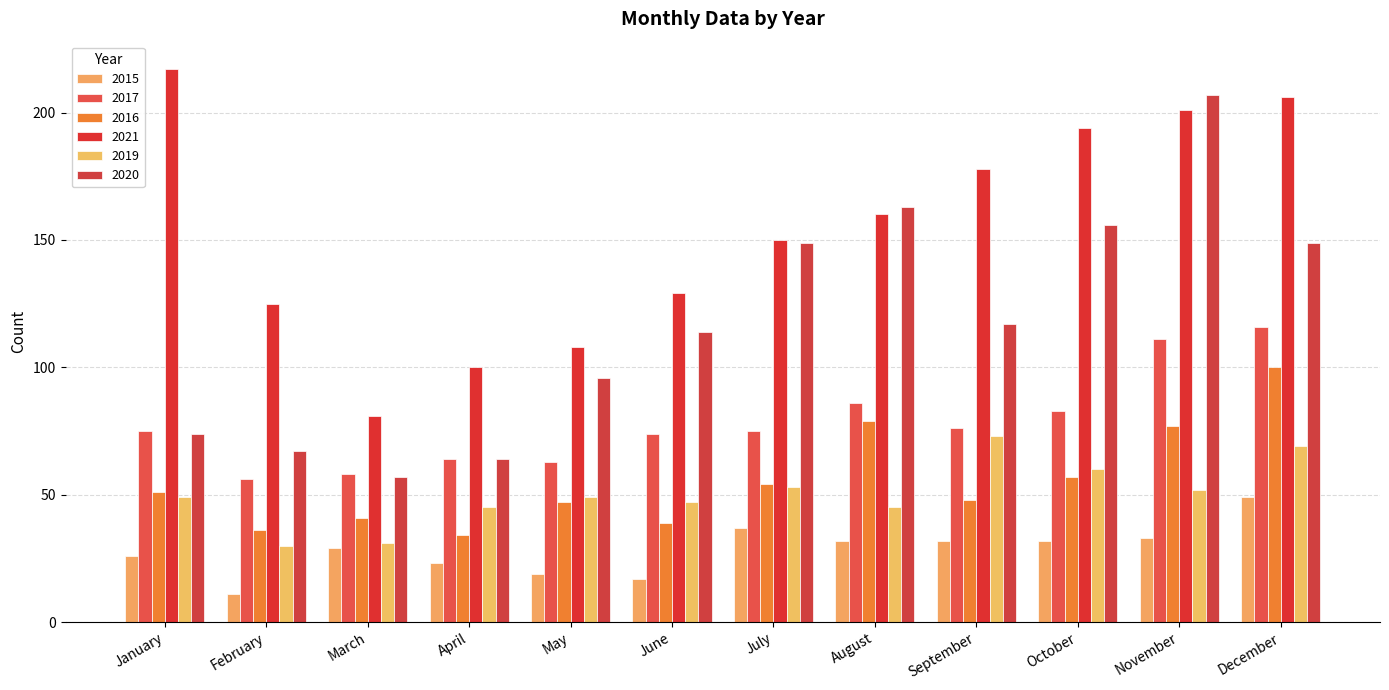

What is the difference between the 2017 values at January and June?

1